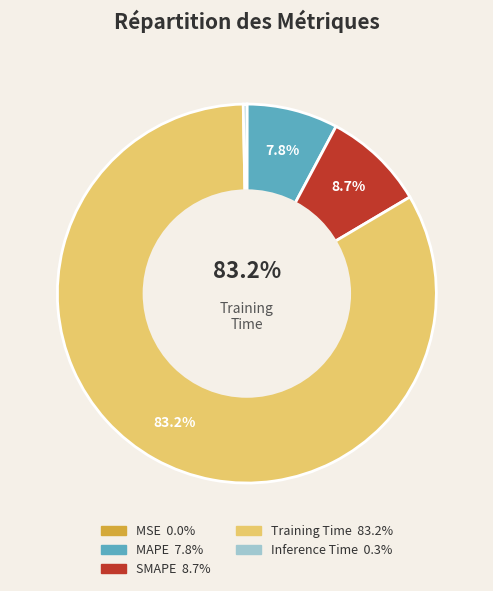

What is the smallest slice in the pie chart?

MSE